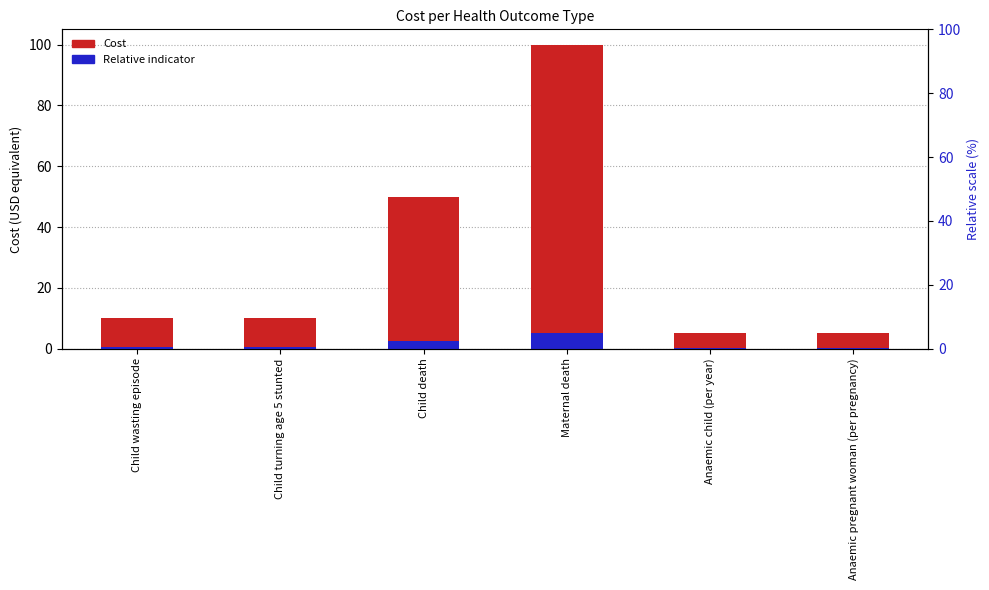

Which label corresponds to the smallest value in the chart?

Anaemic child (per year)